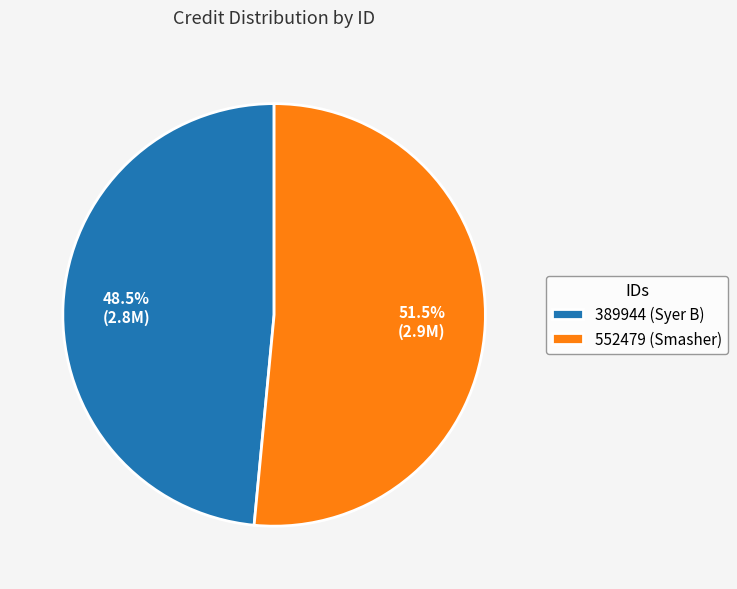

Is there a majority slice in this chart?

Yes